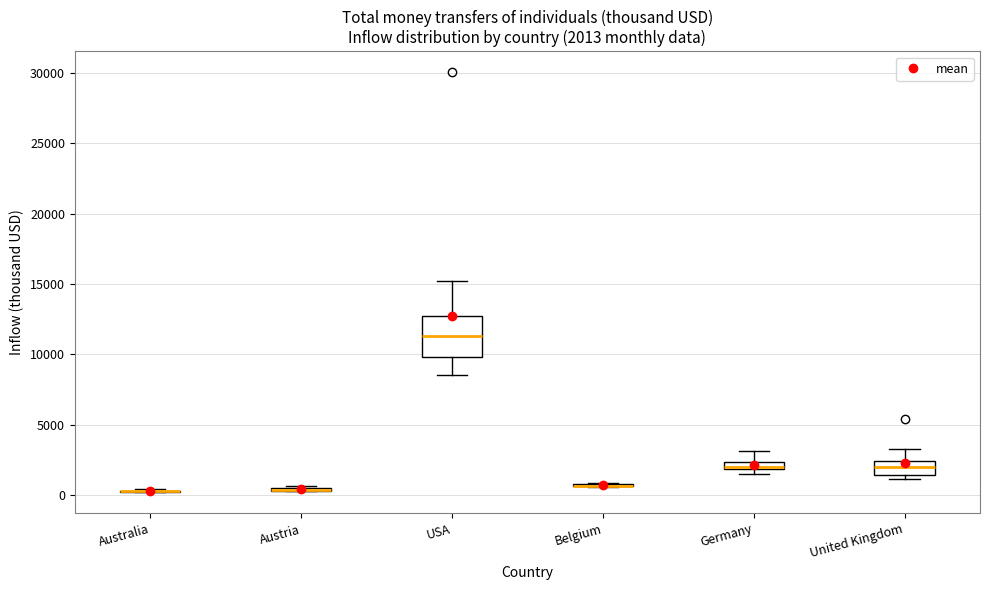

Comparing the boxes themselves (not the whiskers), which one is the tallest?

USA